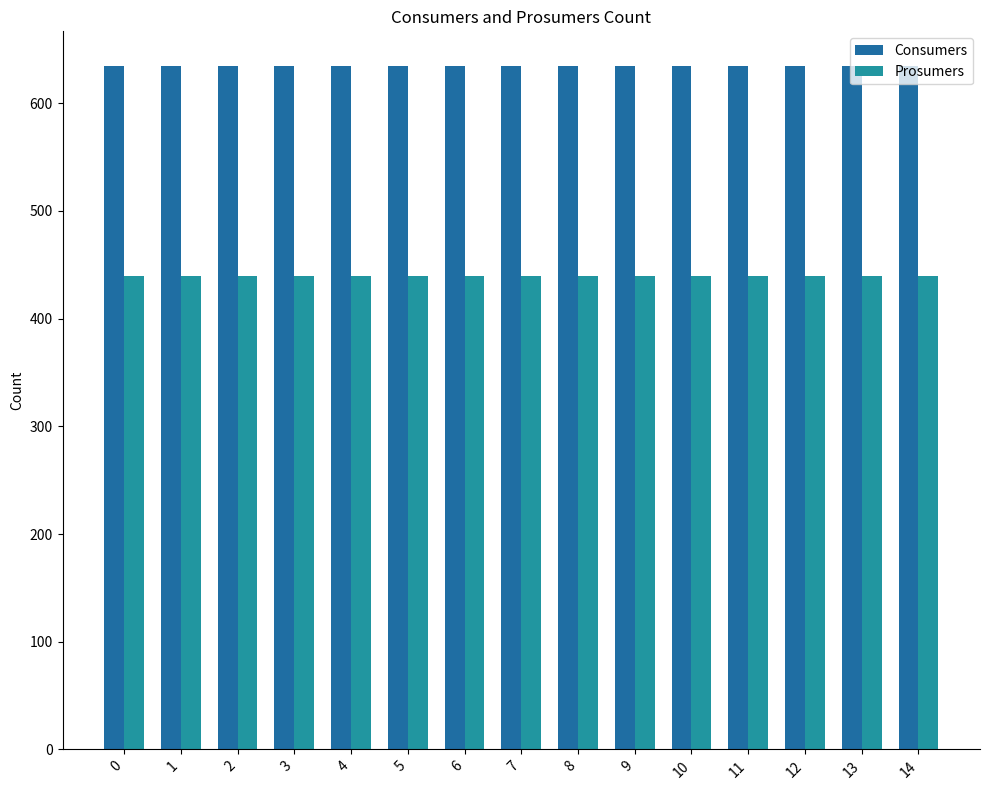

Reading right to left, extract all data points from this chart.

Consumers: 635	635	635	635	635	635	635	635	635	635	635	635	635	635	635
Prosumers: 440	440	440	440	440	440	440	440	440	440	440	440	440	440	440